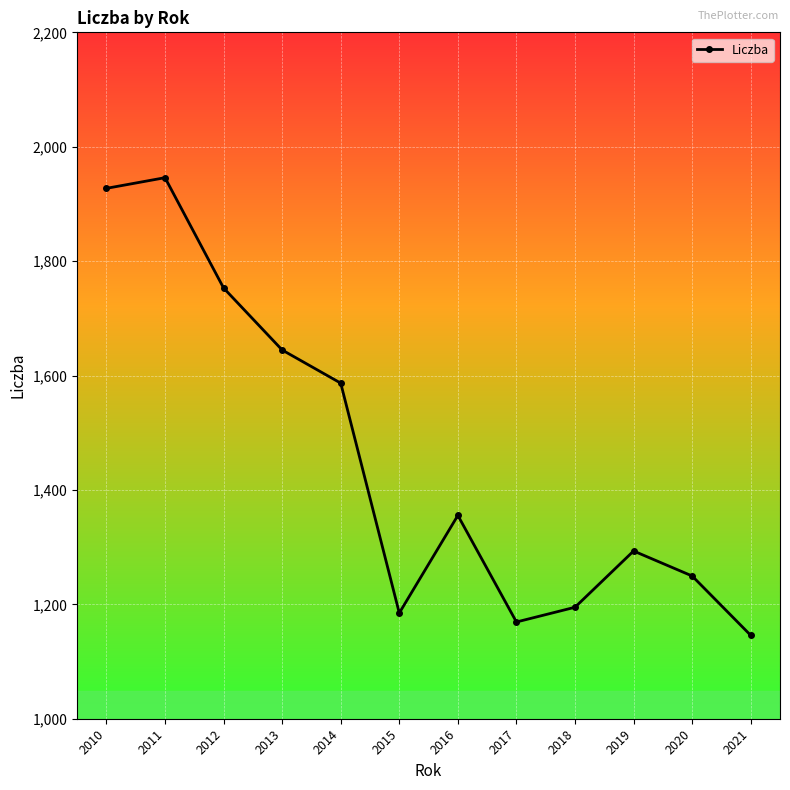

True or false: the data shows 352.9 at 2019.

False